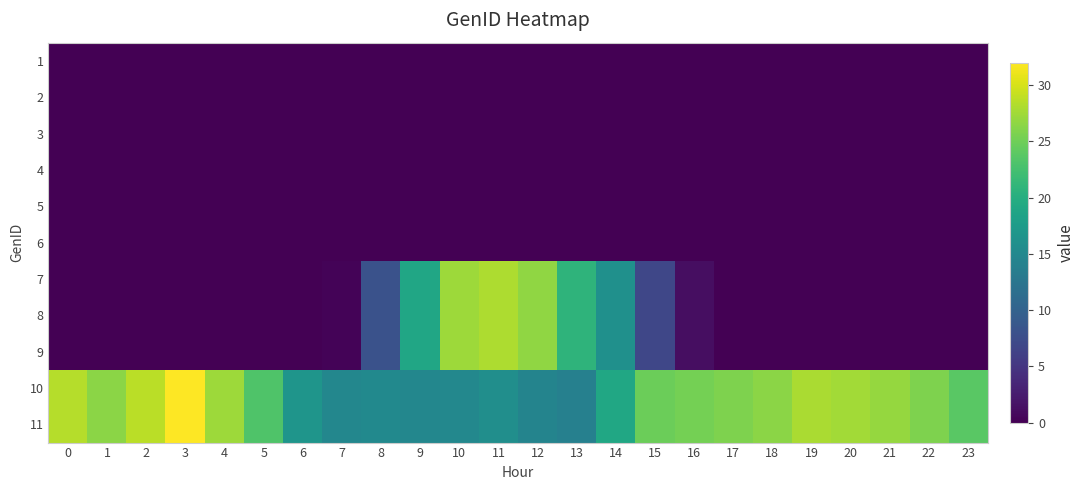

Reading left to right, extract all data points from this chart.

1: 0=0.0	1=0.0	2=0.0	3=0.0	4=0.0	5=0.0	6=0.0	7=0.0	8=0.0	9=0.0	10=0.0	11=0.0	12=0.0	13=0.0	14=0.0	15=0.0	16=0.0	17=0.0	18=0.0	19=0.0	20=0.0	21=0.0	22=0.0	23=0.0
2: 0=0.0	1=0.0	2=0.0	3=0.0	4=0.0	5=0.0	6=0.0	7=0.0	8=0.0	9=0.0	10=0.0	11=0.0	12=0.0	13=0.0	14=0.0	15=0.0	16=0.0	17=0.0	18=0.0	19=0.0	20=0.0	21=0.0	22=0.0	23=0.0
3: 0=0.0	1=0.0	2=0.0	3=0.0	4=0.0	5=0.0	6=0.0	7=0.0	8=0.0	9=0.0	10=0.0	11=0.0	12=0.0	13=0.0	14=0.0	15=0.0	16=0.0	17=0.0	18=0.0	19=0.0	20=0.0	21=0.0	22=0.0	23=0.0
4: 0=0.0	1=0.0	2=0.0	3=0.0	4=0.0	5=0.0	6=0.0	7=0.0	8=0.0	9=0.0	10=0.0	11=0.0	12=0.0	13=0.0	14=0.0	15=0.0	16=0.0	17=0.0	18=0.0	19=0.0	20=0.0	21=0.0	22=0.0	23=0.0
5: 0=0.0	1=0.0	2=0.0	3=0.0	4=0.0	5=0.0	6=0.0	7=0.0	8=0.0	9=0.0	10=0.0	11=0.0	12=0.0	13=0.0	14=0.0	15=0.0	16=0.0	17=0.0	18=0.0	19=0.0	20=0.0	21=0.0	22=0.0	23=0.0
6: 0=0.0	1=0.0	2=0.0	3=0.0	4=0.0	5=0.0	6=0.0	7=0.0	8=0.0	9=0.0	10=0.0	11=0.0	12=0.0	13=0.0	14=0.0	15=0.0	16=0.0	17=0.0	18=0.0	19=0.0	20=0.0	21=0.0	22=0.0	23=0.0
7: 0=0.0	1=0.0	2=0.0	3=0.0	4=0.0	5=0.0	6=0.0	7=0.4	8=8.1	9=18.9	10=27.3	11=28.1	12=26.6	13=20.9	14=16.1	15=6.8	16=1.2	17=0.0	18=0.0	19=0.0	20=0.0	21=0.0	22=0.0	23=0.0
8: 0=0.0	1=0.0	2=0.0	3=0.0	4=0.0	5=0.0	6=0.0	7=0.4	8=8.1	9=18.9	10=27.3	11=28.1	12=26.6	13=20.9	14=16.1	15=6.8	16=1.2	17=0.0	18=0.0	19=0.0	20=0.0	21=0.0	22=0.0	23=0.0
9: 0=0.0	1=0.0	2=0.0	3=0.0	4=0.0	5=0.0	6=0.0	7=0.4	8=8.1	9=18.9	10=27.3	11=28.1	12=26.6	13=20.9	14=16.1	15=6.8	16=1.2	17=0.0	18=0.0	19=0.0	20=0.0	21=0.0	22=0.0	23=0.0
10: 0=28.4	1=26.4	2=28.6	3=31.9	4=27.3	5=23.2	6=16.7	7=14.9	8=15.2	9=14.8	10=15.0	11=15.8	12=14.4	13=13.9	14=19.0	15=24.8	16=25.3	17=25.8	18=26.5	19=27.9	20=27.6	21=27.0	22=25.8	23=23.8
11: 0=28.4	1=26.4	2=28.6	3=31.9	4=27.3	5=23.2	6=16.7	7=14.9	8=15.2	9=14.8	10=15.0	11=15.8	12=14.4	13=13.9	14=19.0	15=24.8	16=25.3	17=25.8	18=26.5	19=27.9	20=27.6	21=27.0	22=25.8	23=23.8